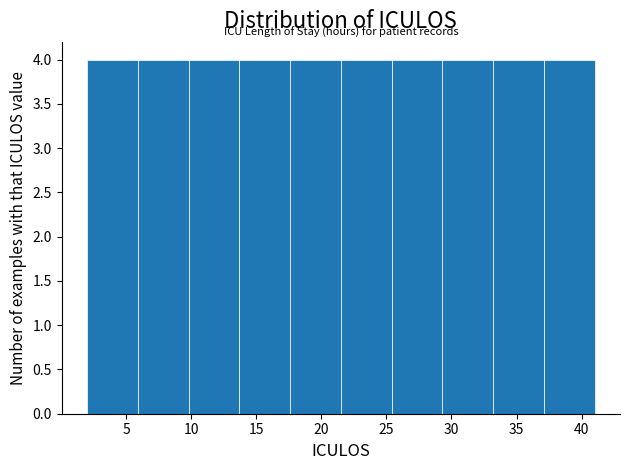

Reading left to right, list every bar in this chart as the range it spans on the x-axis followed by its height. Neither the bar edges nor the heights are printed on the chart, so give them approximately, as read against the axes.

2.0 to 5.9: 4
5.9 to 9.8: 4
9.8 to 13.7: 4
13.7 to 17.6: 4
17.6 to 21.5: 4
21.5 to 25.4: 4
25.4 to 29.3: 4
29.3 to 33.2: 4
33.2 to 37.1: 4
37.1 to 41.0: 4